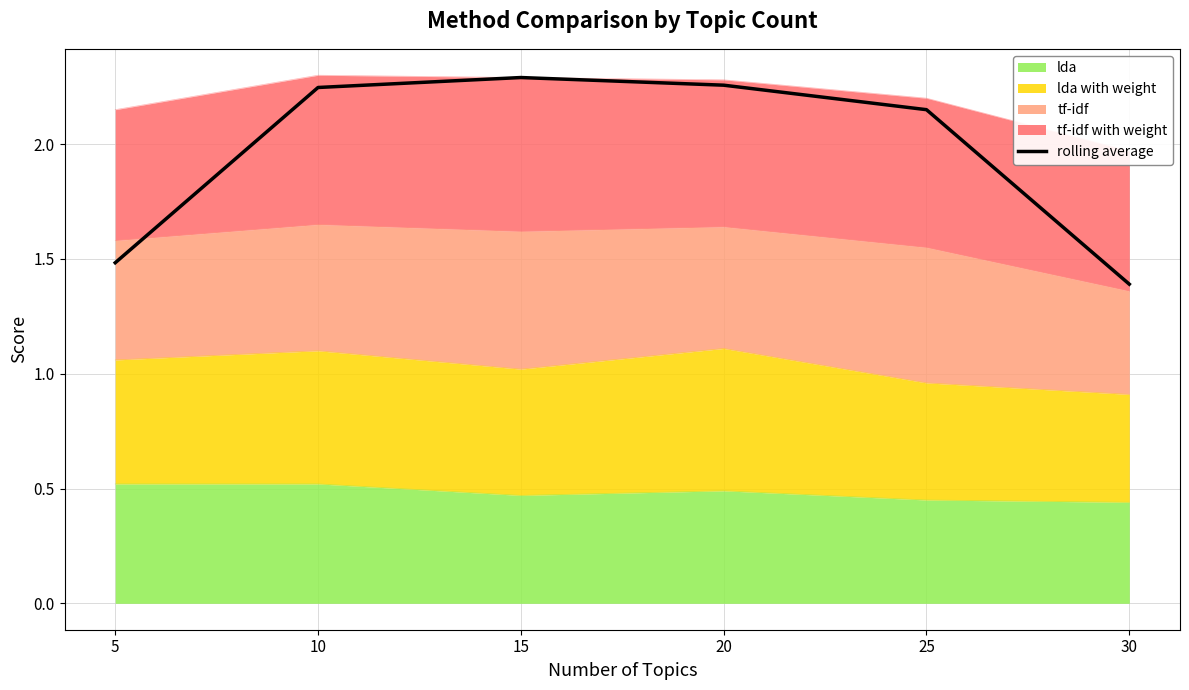

How many lines are shown in the chart?

1